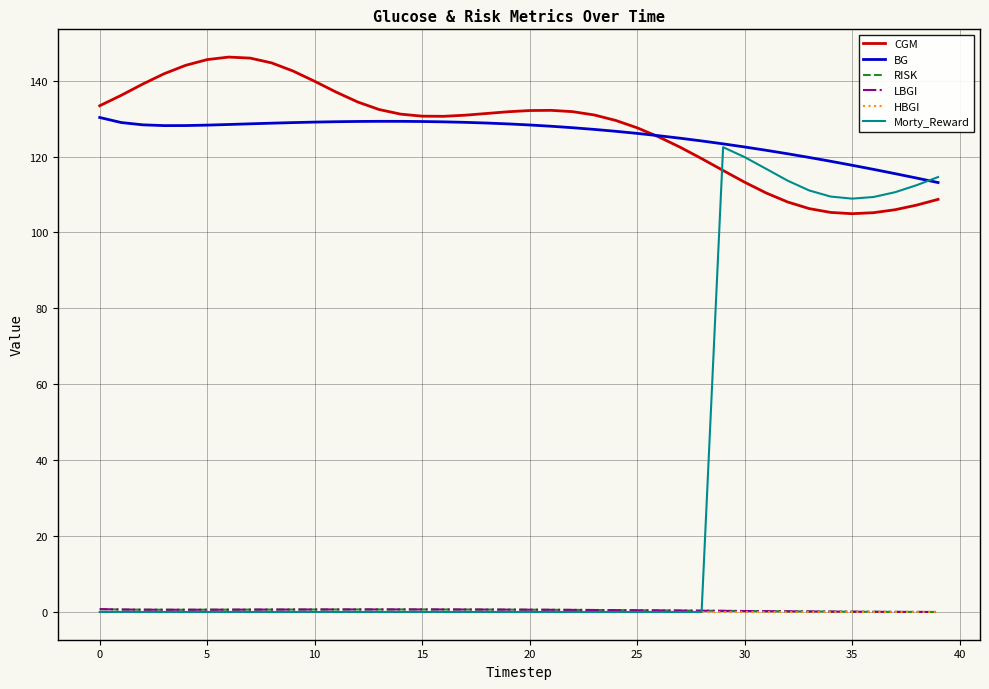

At how many categories does at least one series exceed 78?

40